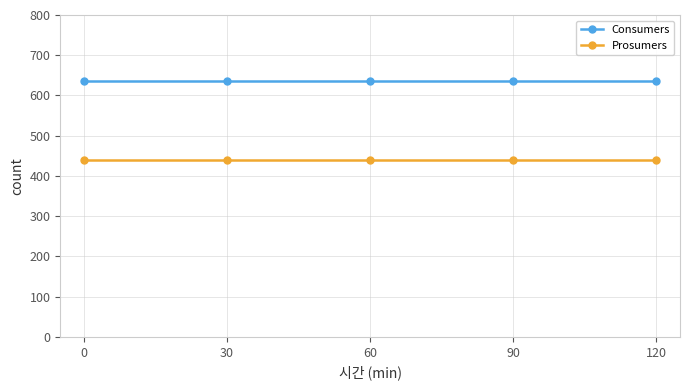

True or false: Consumers and Prosumers intersect in this chart.

False